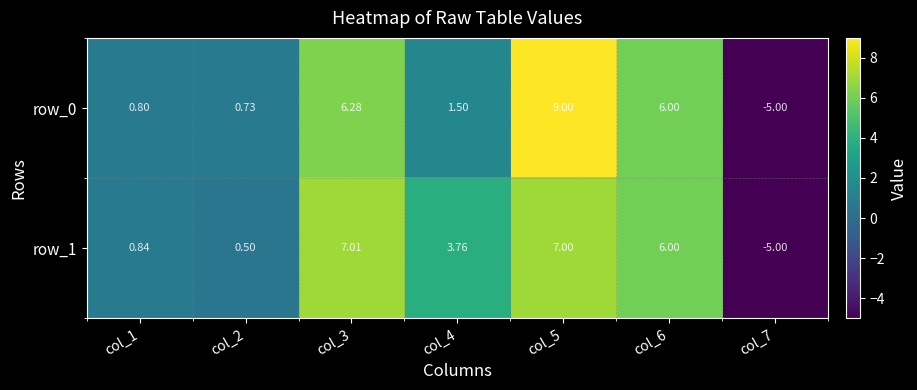

Is the value of row_1 at col_7 greater than the value of row_0 at col_1?

No